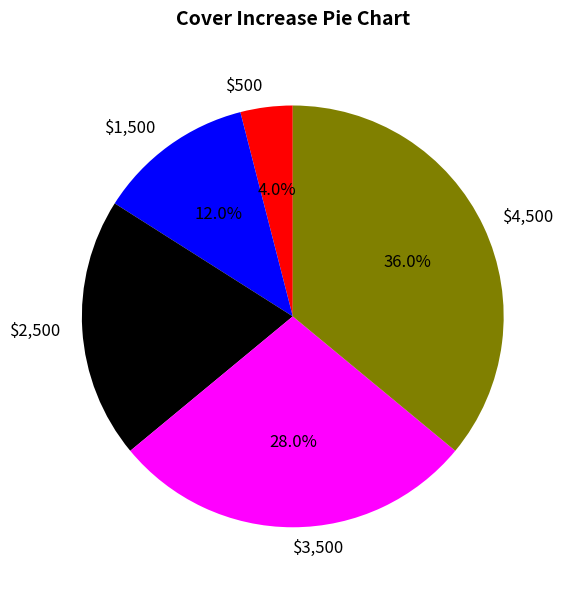

How much of the chart is everything except $3,500?

72.0%